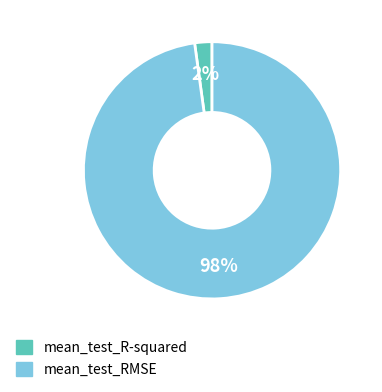

Is there a majority slice in this chart?

Yes